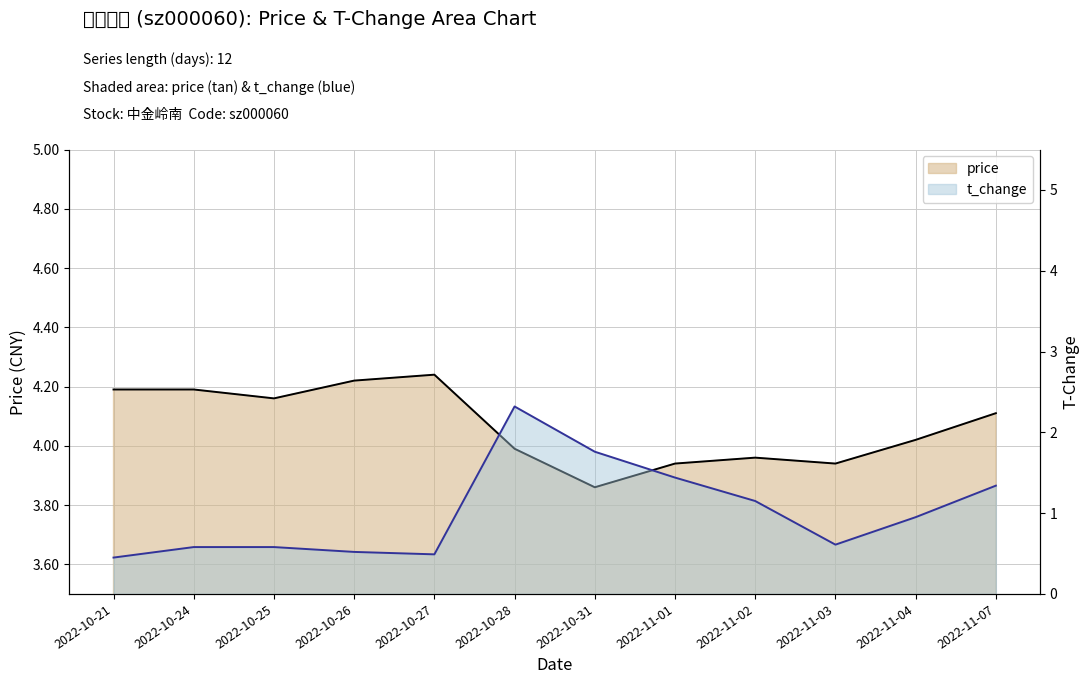

What is the label of the 2nd point from the right?

2022-11-04